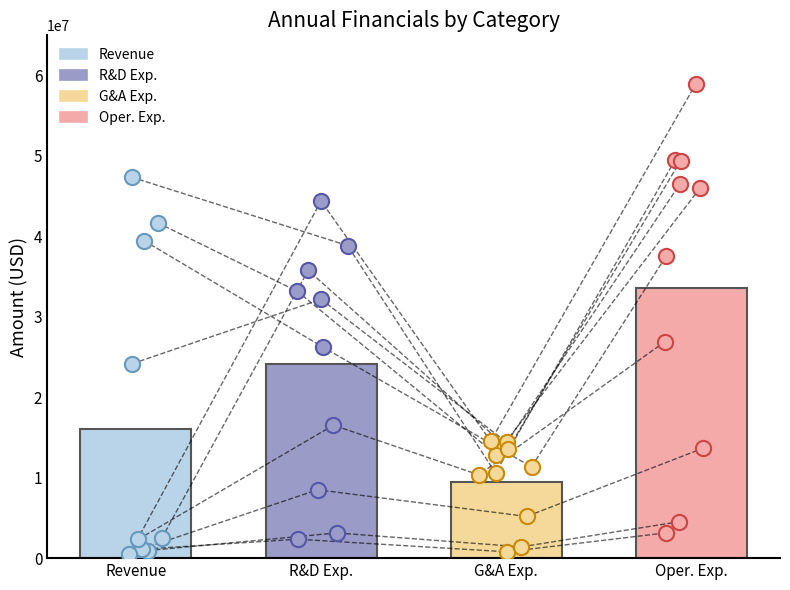

Which series contains the highest Y value?

Operating Expenses